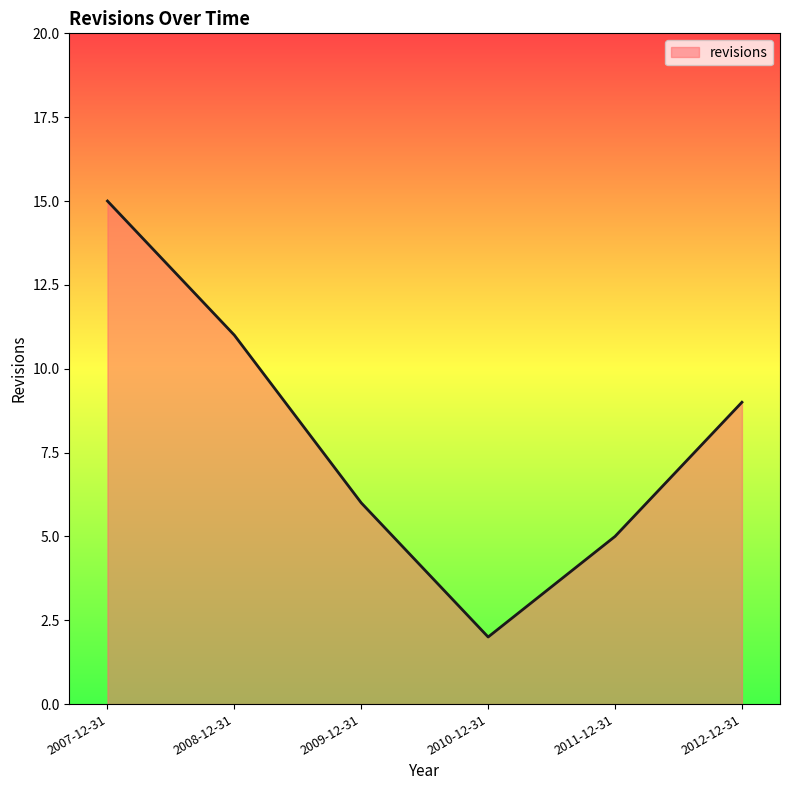

True or false: the data has more than 1 interior local peaks.

False